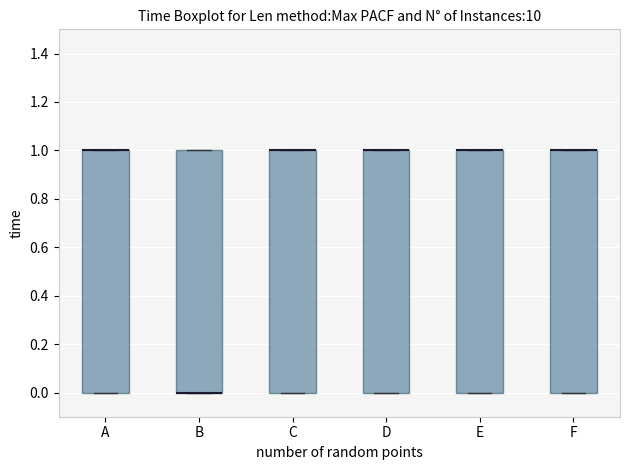

Reading left to right, transcribe this box plot: for each box, give where its median line is, the range the box spans, and where its two whiskers end, as read against the y-axis. The values are not printed on the chart, so give them approximately, as read against the axis.

A: median 1 (drawn on the box's upper edge), box 0 to 1, whiskers 0 to 1
B: median 0 (drawn on the box's lower edge), box 0 to 1, whiskers 0 to 1
C: median 1 (drawn on the box's upper edge), box 0 to 1, whiskers 0 to 1
D: median 1 (drawn on the box's upper edge), box 0 to 1, whiskers 0 to 1
E: median 1 (drawn on the box's upper edge), box 0 to 1, whiskers 0 to 1
F: median 1 (drawn on the box's upper edge), box 0 to 1, whiskers 0 to 1